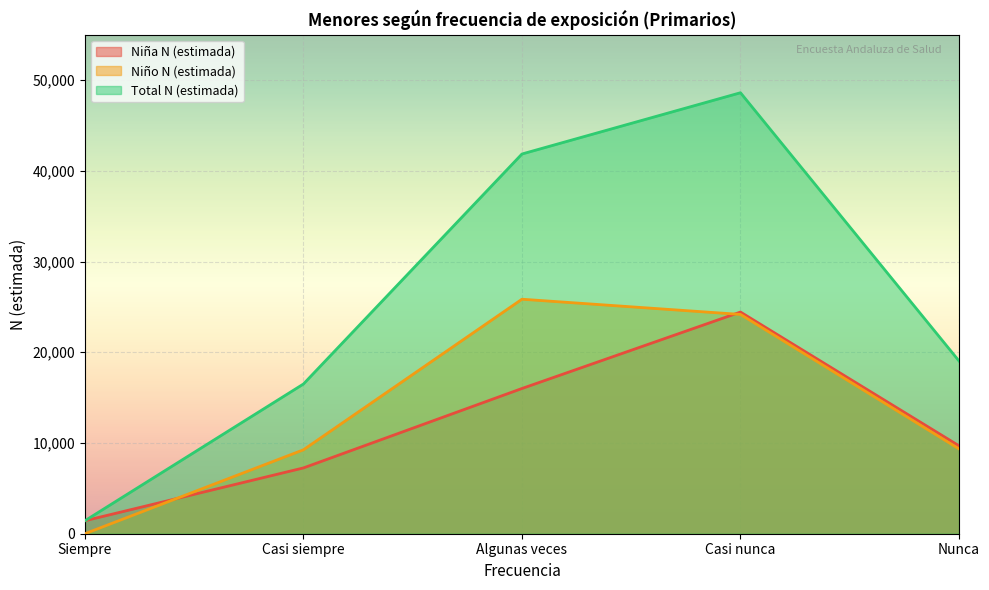

How many series are shown in this chart?

3